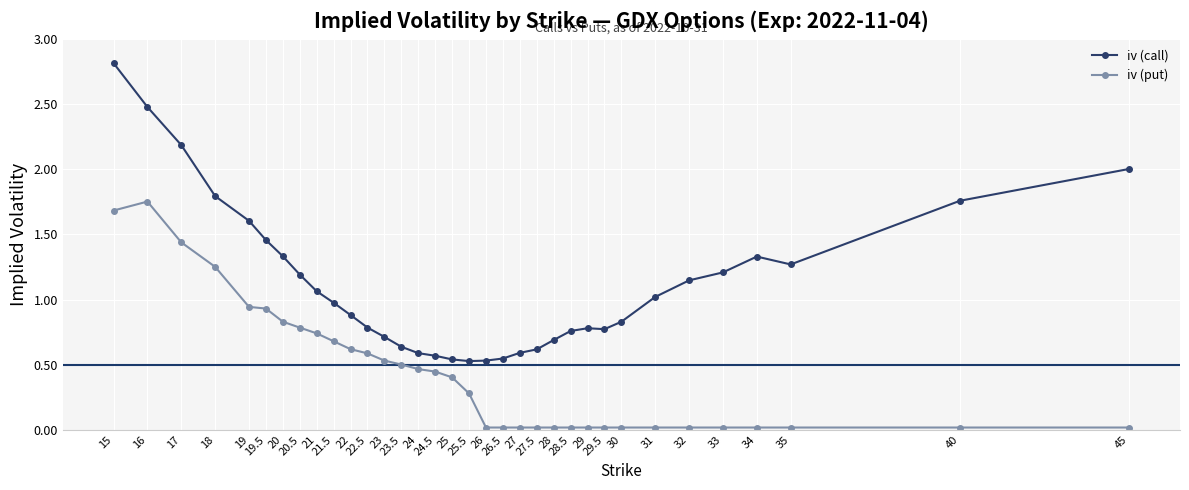

Rank the series at 29.5 from highest to lowest value.

iv (call), iv (put)